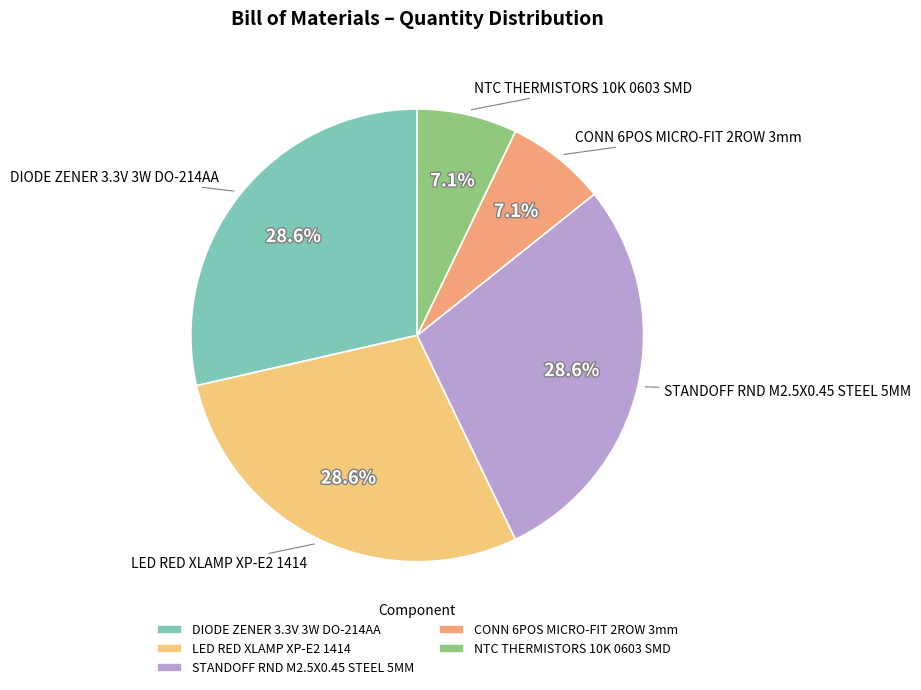

Is it true that DIODE ZENER 3.3V 3W DO-214AA is 40% of the pie?

False